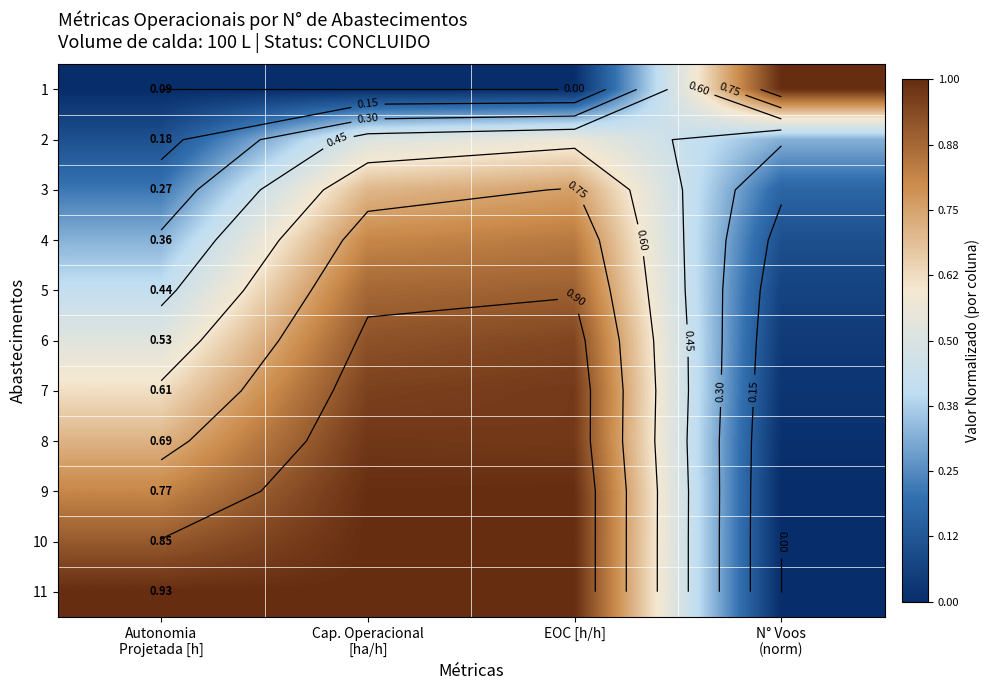

Where is 8 nearest to the value 0?

N° Voos (norm)